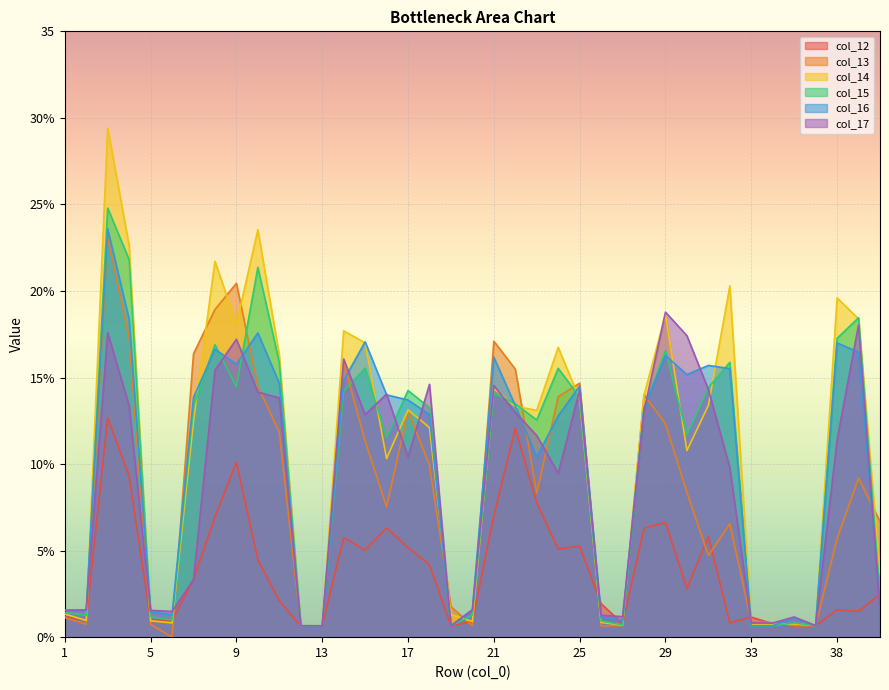

Reading left to right, transcribe all the data shown in this chart.

col_12: 1.2	1.0	12.7	9.3	1.0	1.0	3.3	6.9	10.1	4.5	2.1	0.7	0.7	5.8	5.0	6.3	5.2	4.2	0.7	0.9	7.0	12.1	7.8	5.1	5.3	1.9	0.8	6.3	6.6	2.8	5.8	0.8	1.2	0.8	0.7	0.7	1.6	1.5	2.5
col_13: 1.1	0.7	23.1	17.3	0.7	0.0	16.4	18.9	20.4	14.5	11.8	0.7	0.7	15.9	11.3	7.5	13.1	9.9	1.8	0.7	17.1	15.5	8.3	13.9	14.7	0.7	0.7	14.0	12.3	8.4	4.7	6.5	0.9	0.8	0.7	0.7	5.7	9.2	6.7
col_14: 1.3	1.0	29.4	22.6	0.9	0.8	12.5	21.7	18.1	23.5	16.3	0.7	0.7	17.7	17.0	10.3	13.1	12.1	1.3	0.9	14.4	13.3	13.1	16.7	13.8	0.8	0.7	14.0	18.6	10.8	13.4	20.3	0.7	0.7	0.8	0.7	19.6	18.4	3.7
col_15: 1.4	1.3	24.8	21.8	1.2	1.0	13.3	16.9	14.5	21.4	15.9	0.7	0.6	14.2	15.5	11.5	14.2	13.3	0.7	1.3	14.1	13.5	12.5	15.5	13.9	0.9	0.7	13.2	16.5	11.7	14.4	15.9	0.7	0.7	0.8	0.7	17.3	18.5	2.5
col_16: 1.6	1.6	23.6	18.4	1.5	1.3	13.8	16.6	15.8	17.6	14.7	0.7	0.7	14.8	17.1	14.0	13.7	12.9	0.7	1.6	16.2	13.4	10.4	12.8	14.5	1.2	1.0	13.3	16.3	15.2	15.7	15.5	0.7	0.7	1.1	0.7	17.0	16.5	2.0
col_17: 1.6	1.6	17.6	13.4	1.5	1.5	3.3	15.4	17.2	14.2	13.8	0.7	0.7	16.1	12.8	14.0	10.4	14.6	0.7	1.6	14.5	13.0	11.6	9.5	14.3	1.3	1.2	13.1	18.8	17.4	14.3	9.8	0.8	0.8	1.2	0.7	11.4	18.0	1.5